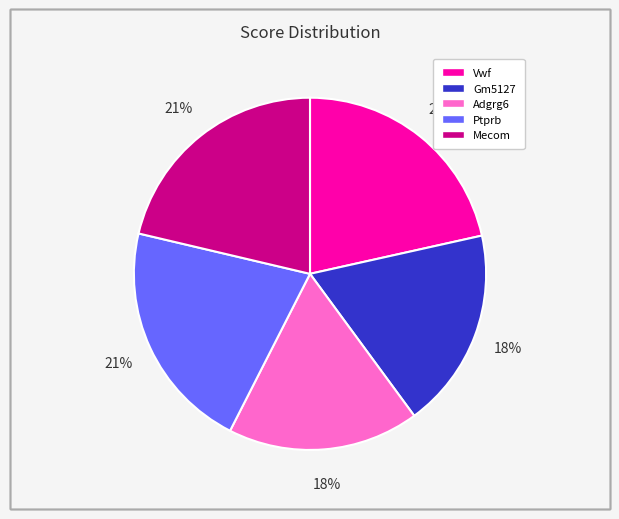

To the nearest percent, what is the average slice percentage?

20%